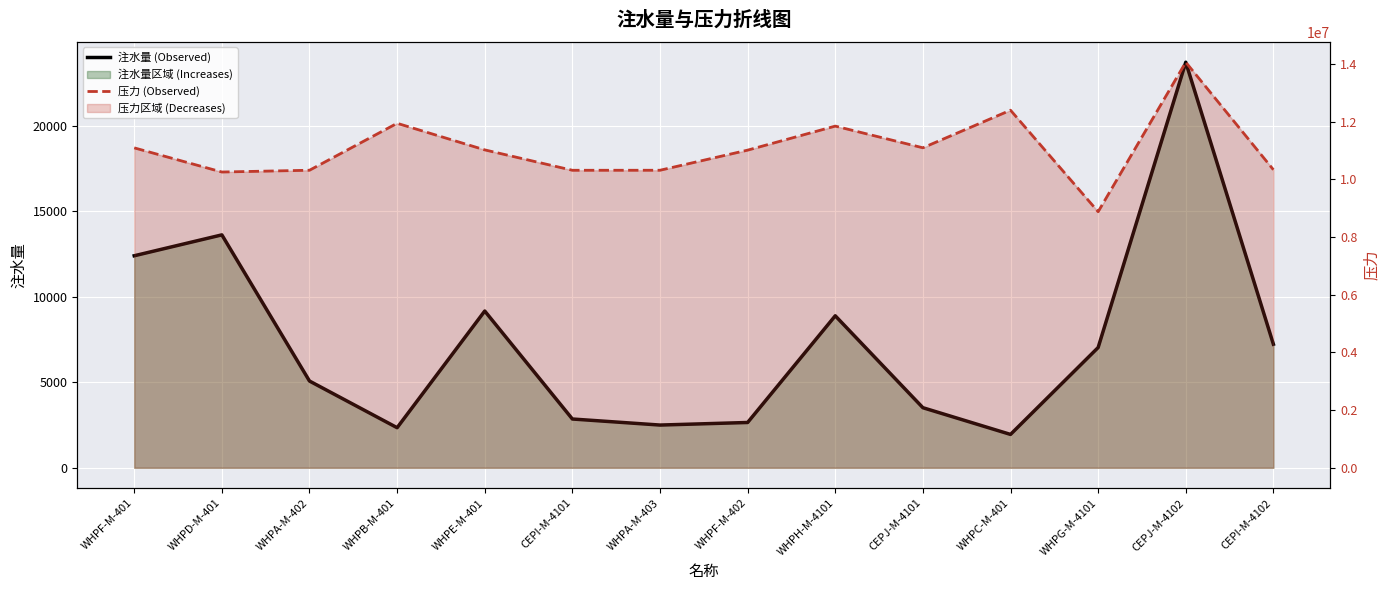

What is the label of the 7th point from the right?

WHPF-M-402